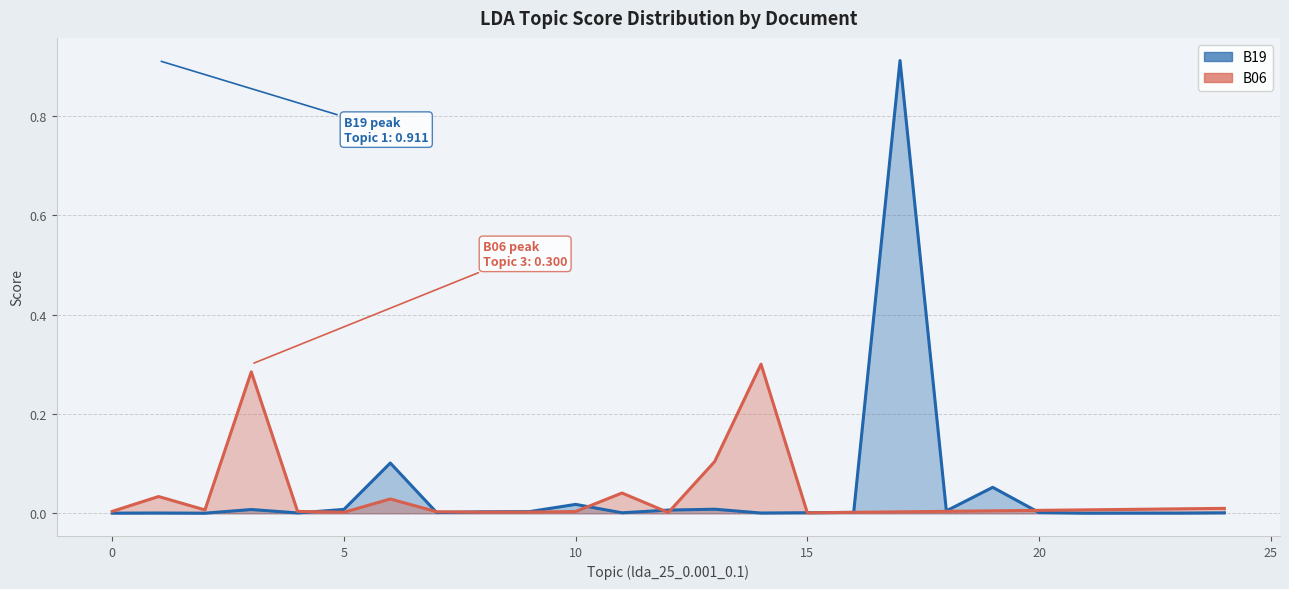

The value of B06 line at 25 is 0.0. True or false?

True